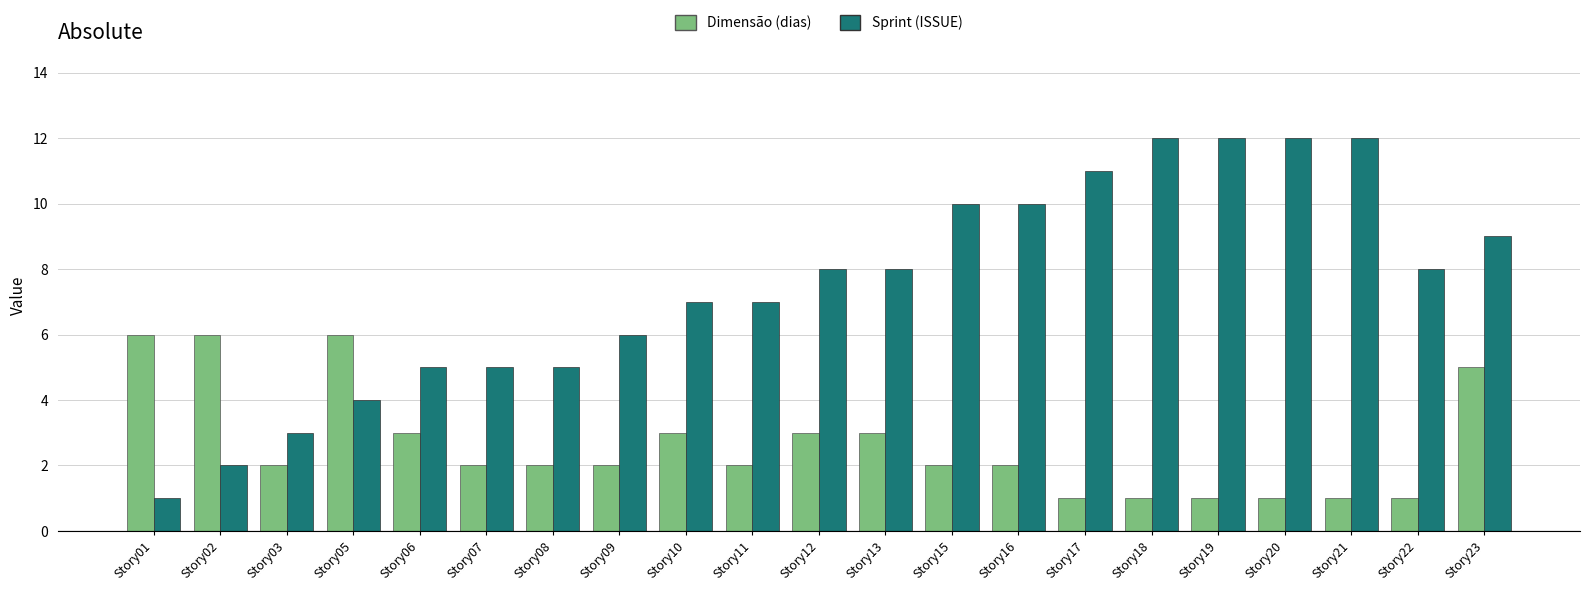

Is the value of Dimensão (dias) at Story18 greater than the value of Sprint (ISSUE) at Story06?

No